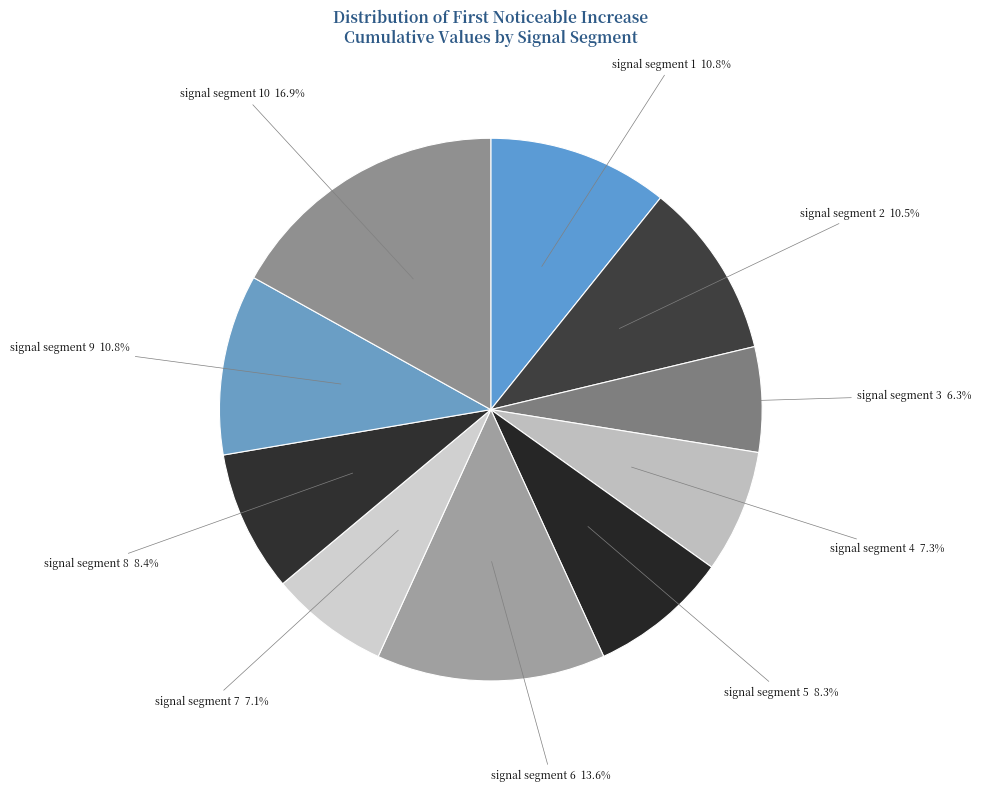

To the nearest percent, what portion does signal segment 5 represent?

8%